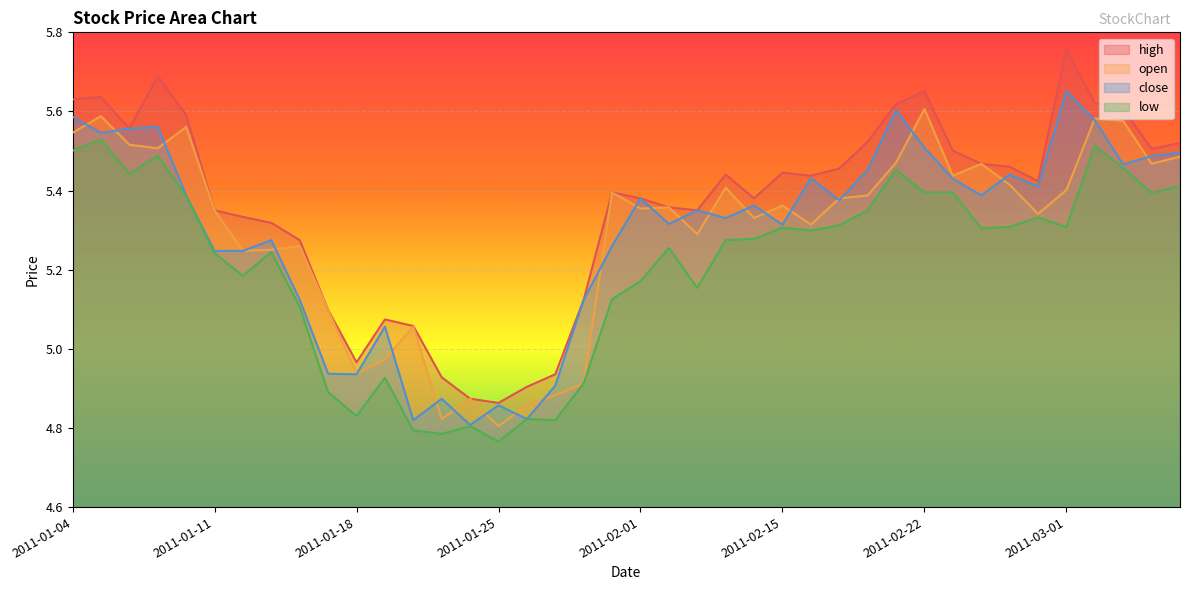

Reading left to right, extract all data points from this chart.

high: 2011-01-04=5.6	2011-01-05=5.6	2011-01-06=5.6	2011-01-07=5.7	2011-01-10=5.6	2011-01-11=5.4	2011-01-12=5.3	2011-01-13=5.3	2011-01-14=5.3	2011-01-17=5.1	2011-01-18=5.0	2011-01-19=5.1	2011-01-20=5.1	2011-01-21=4.9	2011-01-24=4.9	2011-01-25=4.9	2011-01-26=4.9	2011-01-27=4.9	2011-01-28=5.1	2011-01-31=5.4	2011-02-01=5.4	2011-02-09=5.4	2011-02-10=5.4	2011-02-11=5.4	2011-02-14=5.4	2011-02-15=5.4	2011-02-16=5.4	2011-02-17=5.5	2011-02-18=5.5	2011-02-21=5.6	2011-02-22=5.7	2011-02-23=5.5	2011-02-24=5.5	2011-02-25=5.5	2011-02-28=5.4	2011-03-01=5.8	2011-03-02=5.6	2011-03-03=5.6	2011-03-04=5.5	2011-03-07=5.5
open: 2011-01-04=5.5	2011-01-05=5.6	2011-01-06=5.5	2011-01-07=5.5	2011-01-10=5.6	2011-01-11=5.4	2011-01-12=5.2	2011-01-13=5.3	2011-01-14=5.3	2011-01-17=5.1	2011-01-18=4.9	2011-01-19=5.0	2011-01-20=5.1	2011-01-21=4.8	2011-01-24=4.9	2011-01-25=4.8	2011-01-26=4.9	2011-01-27=4.9	2011-01-28=4.9	2011-01-31=5.4	2011-02-01=5.4	2011-02-09=5.4	2011-02-10=5.3	2011-02-11=5.4	2011-02-14=5.3	2011-02-15=5.4	2011-02-16=5.3	2011-02-17=5.4	2011-02-18=5.4	2011-02-21=5.5	2011-02-22=5.6	2011-02-23=5.4	2011-02-24=5.5	2011-02-25=5.4	2011-02-28=5.3	2011-03-01=5.4	2011-03-02=5.6	2011-03-03=5.6	2011-03-04=5.5	2011-03-07=5.5
close: 2011-01-04=5.6	2011-01-05=5.5	2011-01-06=5.6	2011-01-07=5.6	2011-01-10=5.4	2011-01-11=5.2	2011-01-12=5.2	2011-01-13=5.3	2011-01-14=5.1	2011-01-17=4.9	2011-01-18=4.9	2011-01-19=5.1	2011-01-20=4.8	2011-01-21=4.9	2011-01-24=4.8	2011-01-25=4.9	2011-01-26=4.8	2011-01-27=4.9	2011-01-28=5.1	2011-01-31=5.3	2011-02-01=5.4	2011-02-09=5.3	2011-02-10=5.4	2011-02-11=5.3	2011-02-14=5.4	2011-02-15=5.3	2011-02-16=5.4	2011-02-17=5.4	2011-02-18=5.5	2011-02-21=5.6	2011-02-22=5.5	2011-02-23=5.4	2011-02-24=5.4	2011-02-25=5.4	2011-02-28=5.4	2011-03-01=5.7	2011-03-02=5.6	2011-03-03=5.5	2011-03-04=5.5	2011-03-07=5.5
low: 2011-01-04=5.5	2011-01-05=5.5	2011-01-06=5.4	2011-01-07=5.5	2011-01-10=5.4	2011-01-11=5.2	2011-01-12=5.2	2011-01-13=5.2	2011-01-14=5.1	2011-01-17=4.9	2011-01-18=4.8	2011-01-19=4.9	2011-01-20=4.8	2011-01-21=4.8	2011-01-24=4.8	2011-01-25=4.8	2011-01-26=4.8	2011-01-27=4.8	2011-01-28=4.9	2011-01-31=5.1	2011-02-01=5.2	2011-02-09=5.3	2011-02-10=5.2	2011-02-11=5.3	2011-02-14=5.3	2011-02-15=5.3	2011-02-16=5.3	2011-02-17=5.3	2011-02-18=5.4	2011-02-21=5.5	2011-02-22=5.4	2011-02-23=5.4	2011-02-24=5.3	2011-02-25=5.3	2011-02-28=5.3	2011-03-01=5.3	2011-03-02=5.5	2011-03-03=5.5	2011-03-04=5.4	2011-03-07=5.4